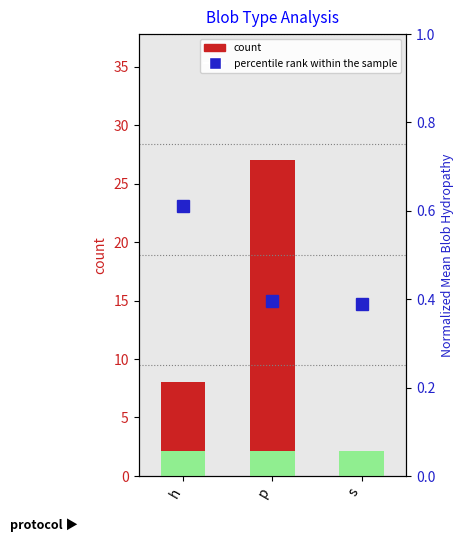

Which series changed the most between h and p?

count